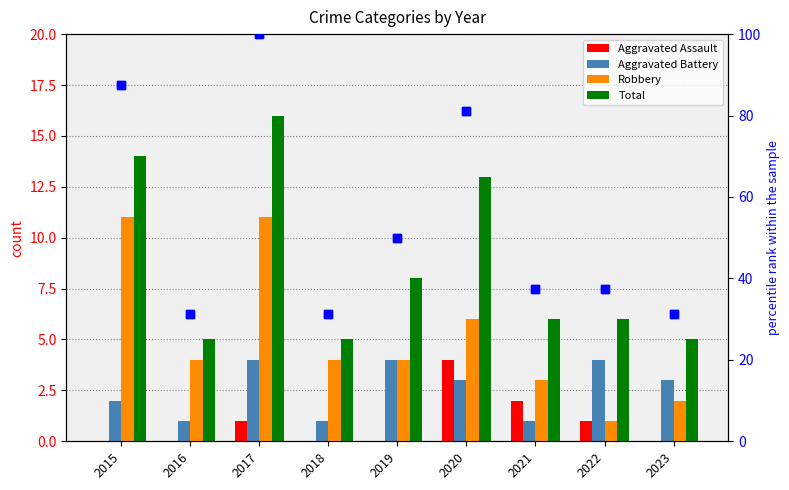

The Aggravated Battery series shows 3.0 at 2020. True or false?

True